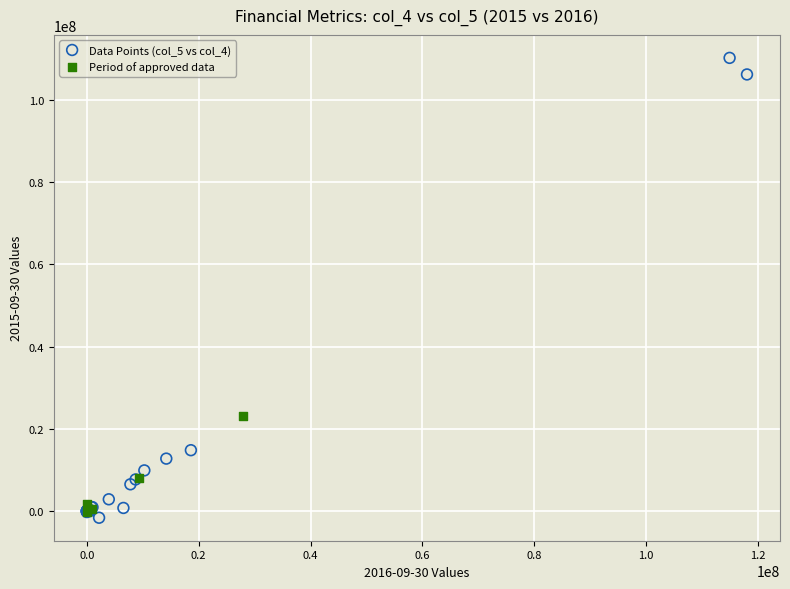

Which series reaches the minimum Y coordinate?

Data Points (col_5 vs col_4)